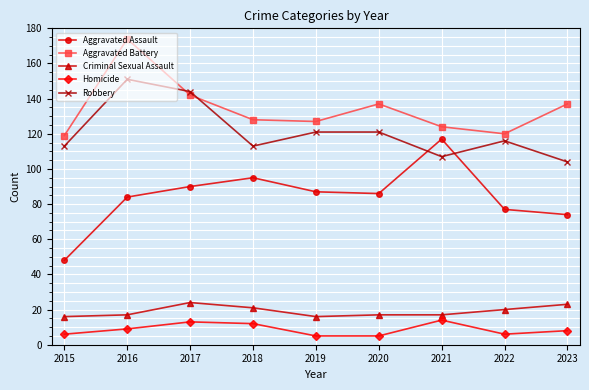

What value does the Criminal Sexual Assault series have at 2015?

16